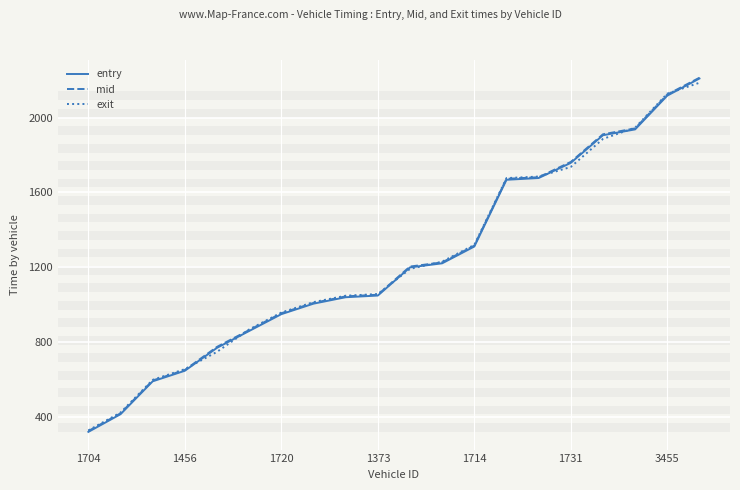

What is the minimum value for mid?

322.5